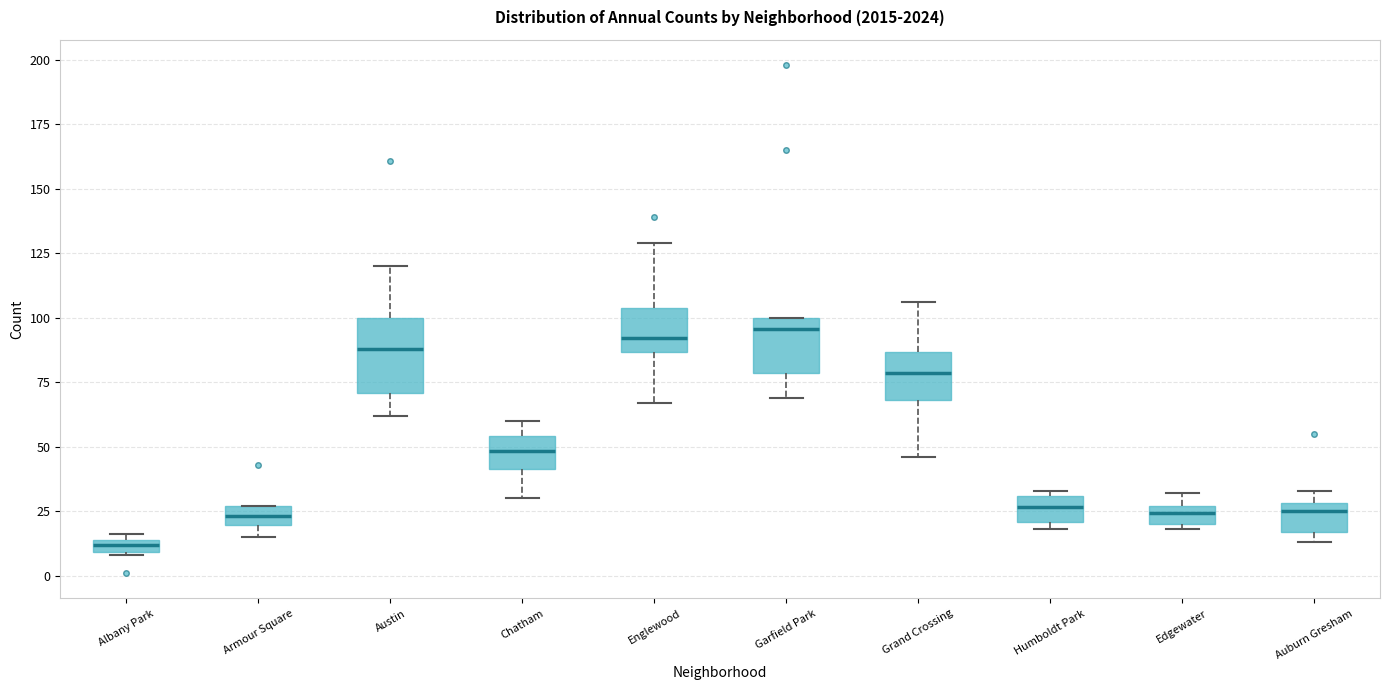

Where does the median line of the box for Auburn Gresham sit on the y-axis? The values are not printed on the chart, so give them approximately, as read against the axis.

25